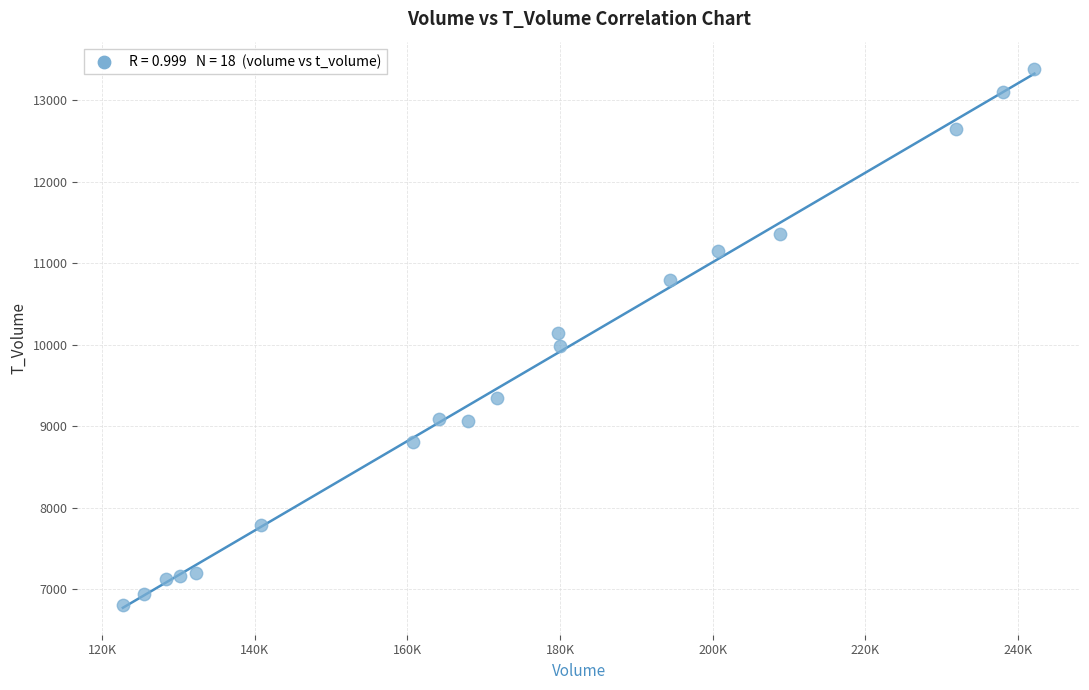

What is the range of X values (max minus min)?

119405